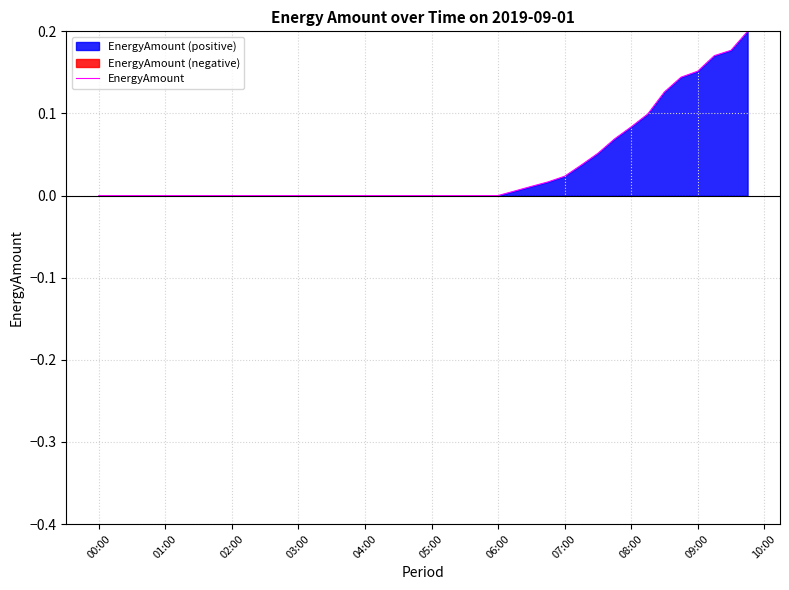

What is the difference between the maximum and minimum values?

0.2